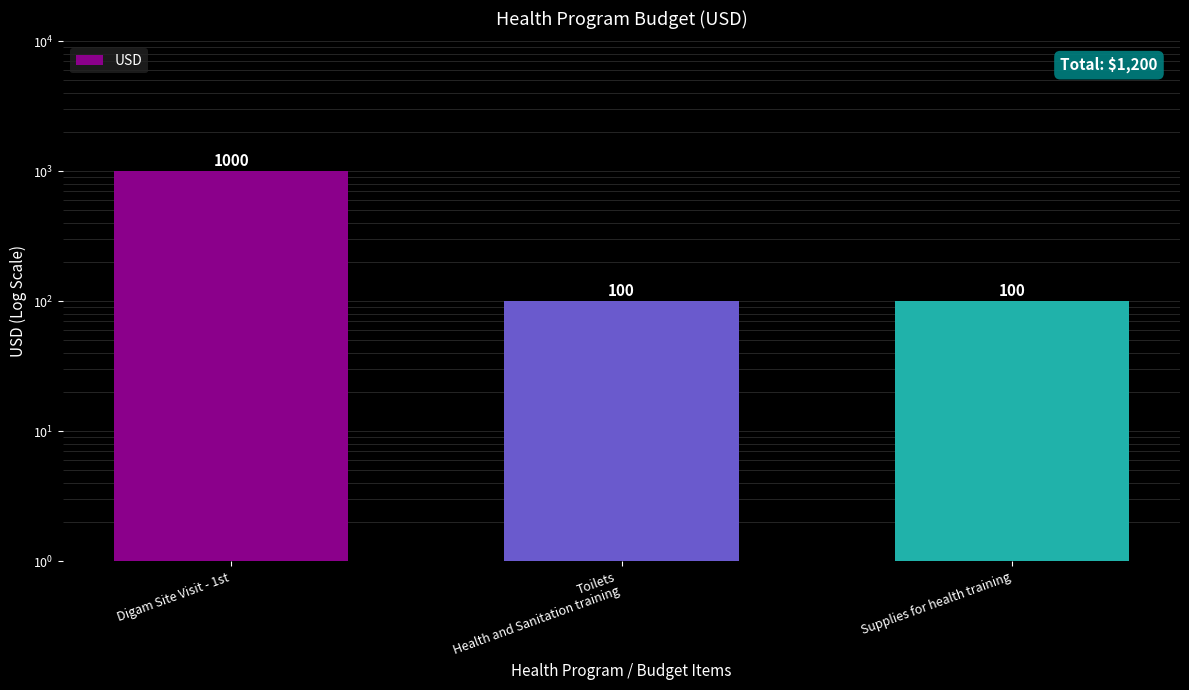

Which has a higher value, Digam Site Visit - 1st or Supplies for health training?

Digam Site Visit - 1st